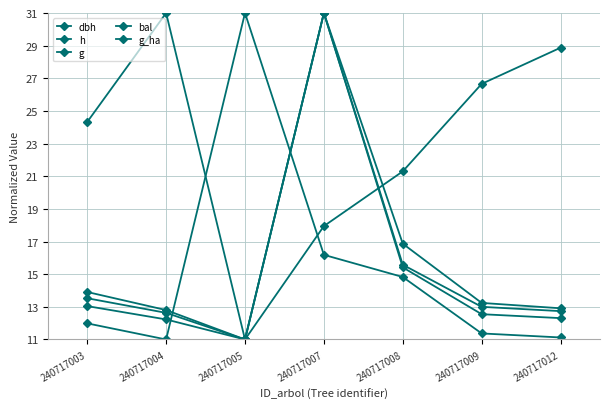

How many interior local peaks does the h series have?

1